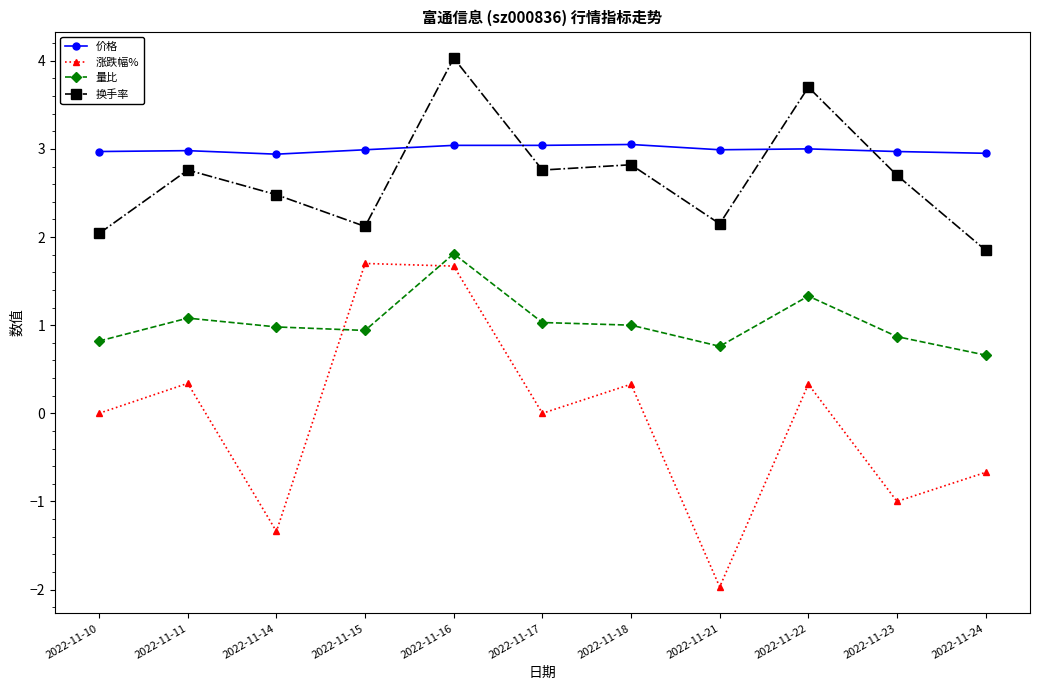

At which category is the sum across all series the highest?

2022-11-16